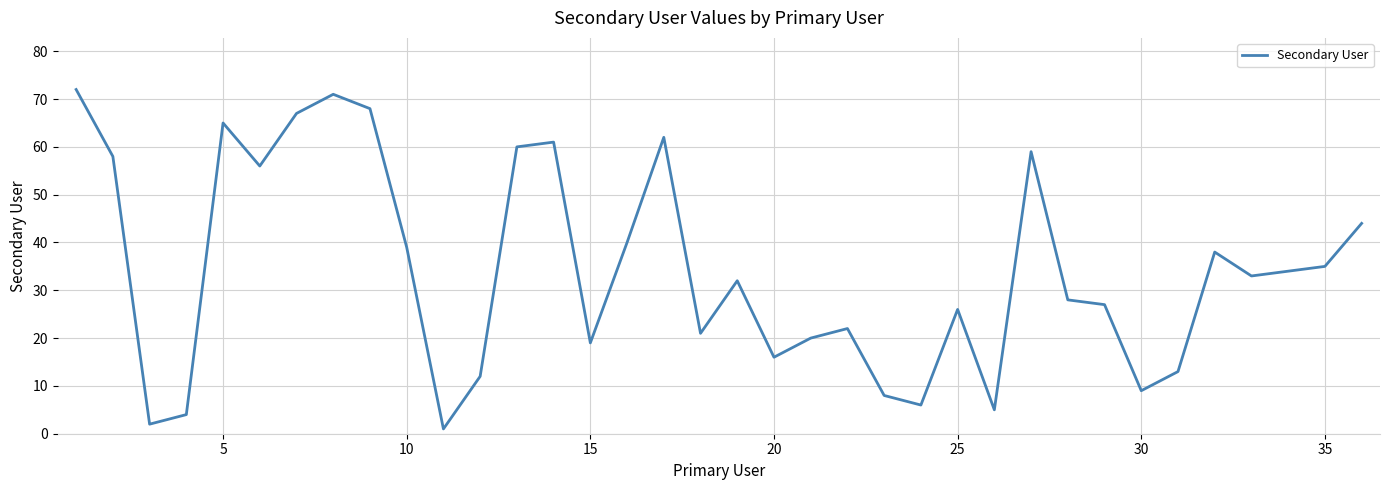

Does the chart have visible grid lines?

Yes